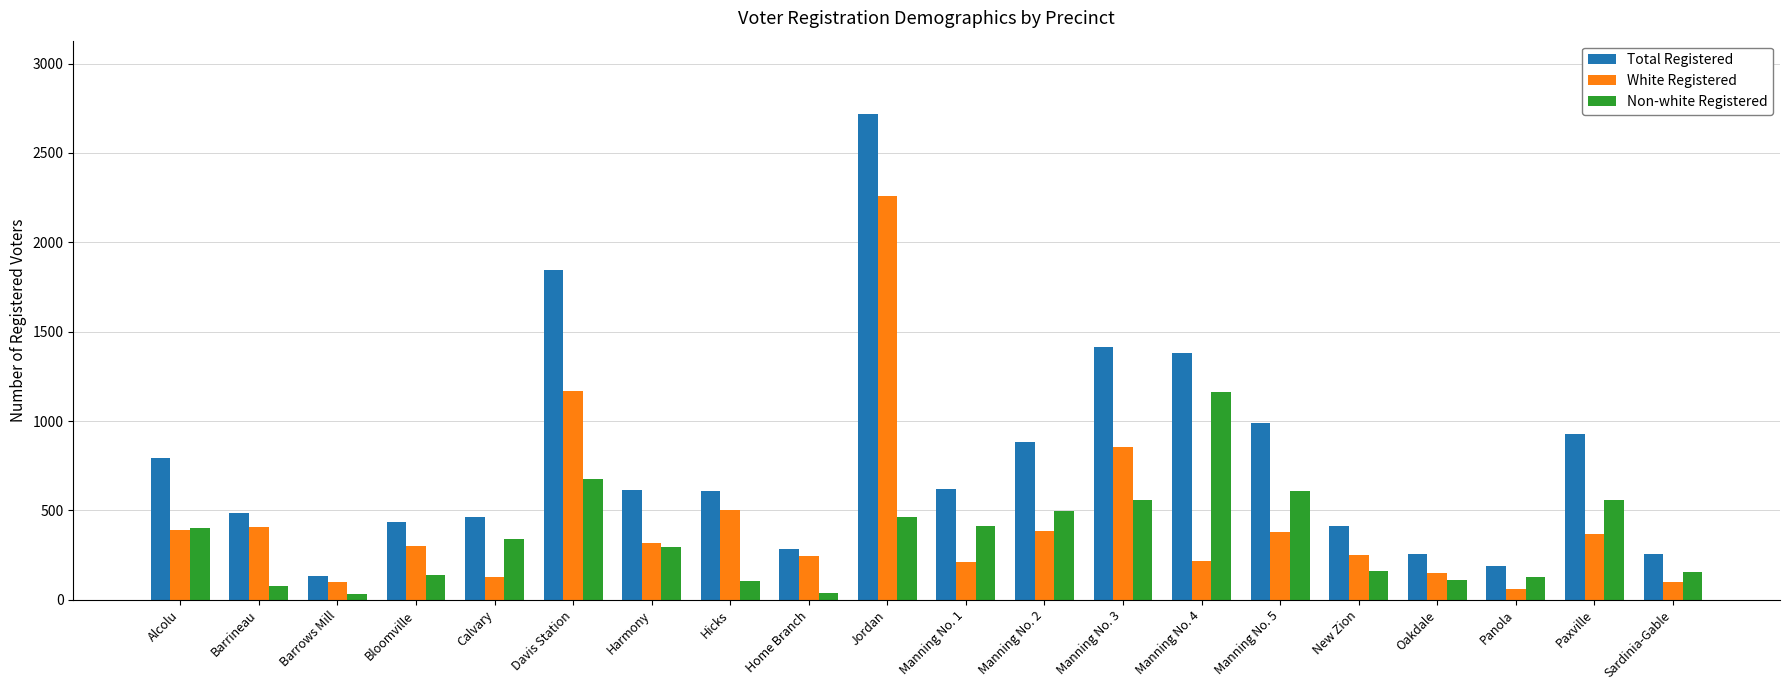

What is the maximum value shown in the chart?

2720